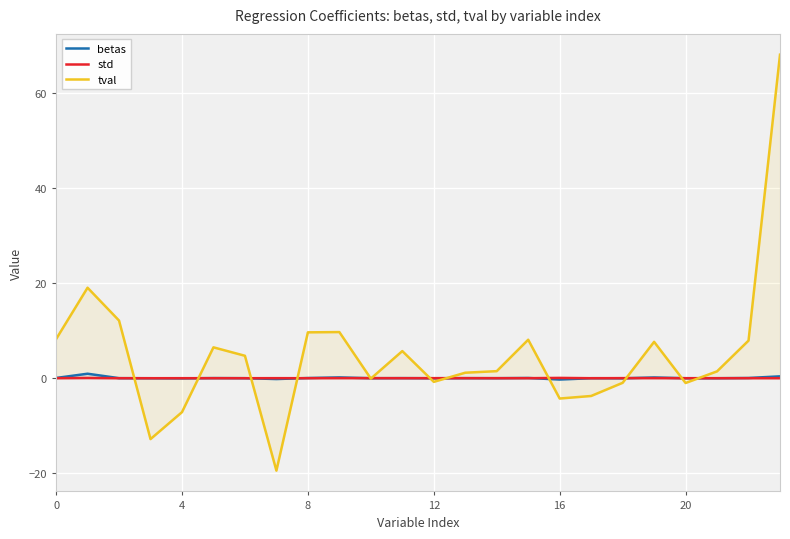

What is the minimum value shown in the chart?

-19.4